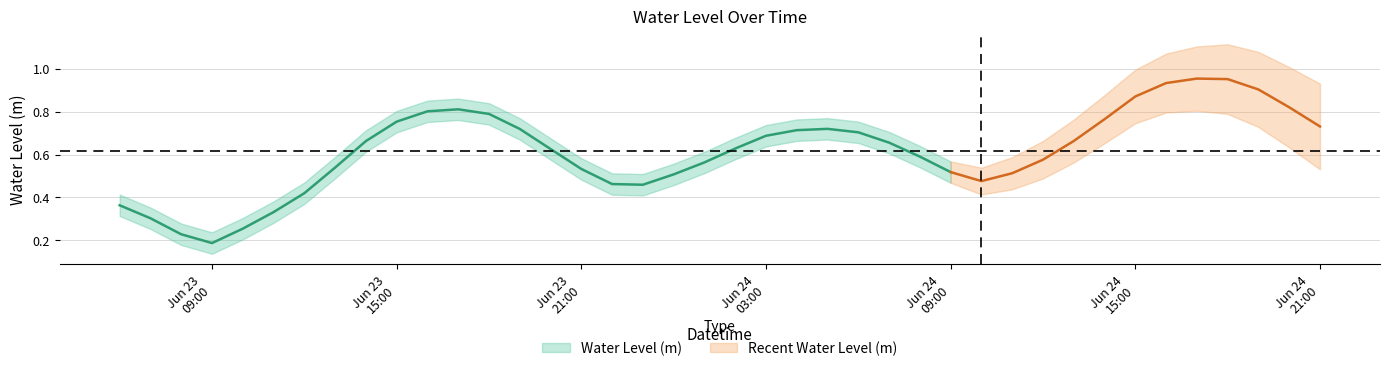

Reading left to right, list all the values displayed in this chart.

2023-06-23 06:00:00=0.4	2023-06-23 07:00:00=0.3	2023-06-23 08:00:00=0.2	2023-06-23 09:00:00=0.2	2023-06-23 10:00:00=0.3	2023-06-23 11:00:00=0.3	2023-06-23 12:00:00=0.4	2023-06-23 13:00:00=0.5	2023-06-23 14:00:00=0.7	2023-06-23 15:00:00=0.8	2023-06-23 16:00:00=0.8	2023-06-23 17:00:00=0.8	2023-06-23 18:00:00=0.8	2023-06-23 19:00:00=0.7	2023-06-23 20:00:00=0.6	2023-06-23 21:00:00=0.5	2023-06-23 22:00:00=0.5	2023-06-23 23:00:00=0.5	2023-06-24 00:00:00=0.5	2023-06-24 01:00:00=0.6	2023-06-24 02:00:00=0.6	2023-06-24 03:00:00=0.7	2023-06-24 04:00:00=0.7	2023-06-24 05:00:00=0.7	2023-06-24 06:00:00=0.7	2023-06-24 07:00:00=0.7	2023-06-24 08:00:00=0.6	2023-06-24 09:00:00=0.5	2023-06-24 10:00:00=0.5	2023-06-24 11:00:00=0.5	2023-06-24 12:00:00=0.6	2023-06-24 13:00:00=0.7	2023-06-24 14:00:00=0.8	2023-06-24 15:00:00=0.9	2023-06-24 16:00:00=0.9	2023-06-24 17:00:00=1.0	2023-06-24 18:00:00=1.0	2023-06-24 19:00:00=0.9	2023-06-24 20:00:00=0.8	2023-06-24 21:00:00=0.7